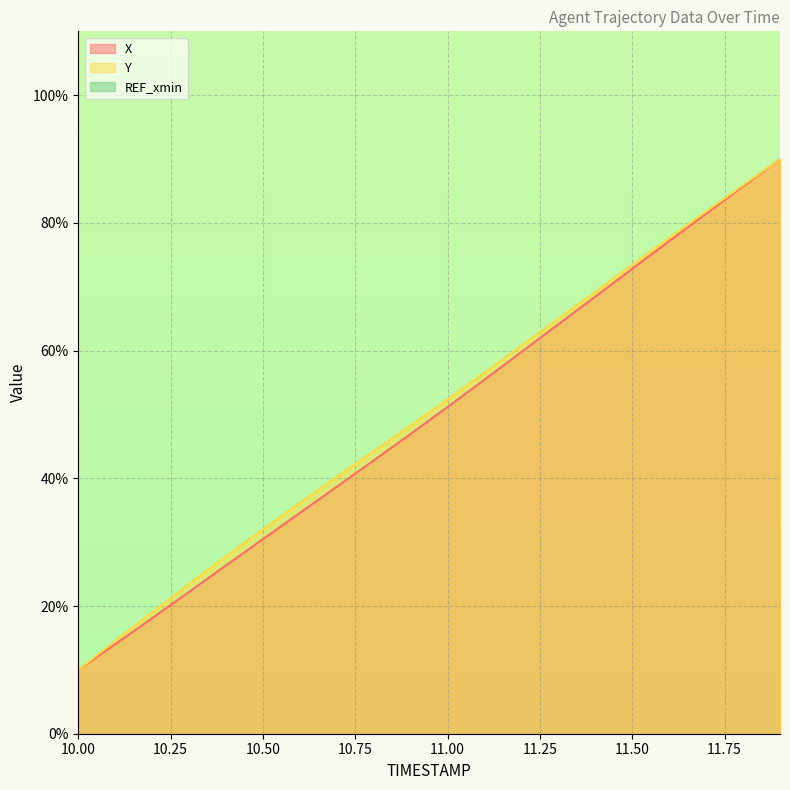

True or false: X has a value of 25.5 at 11.00.

False